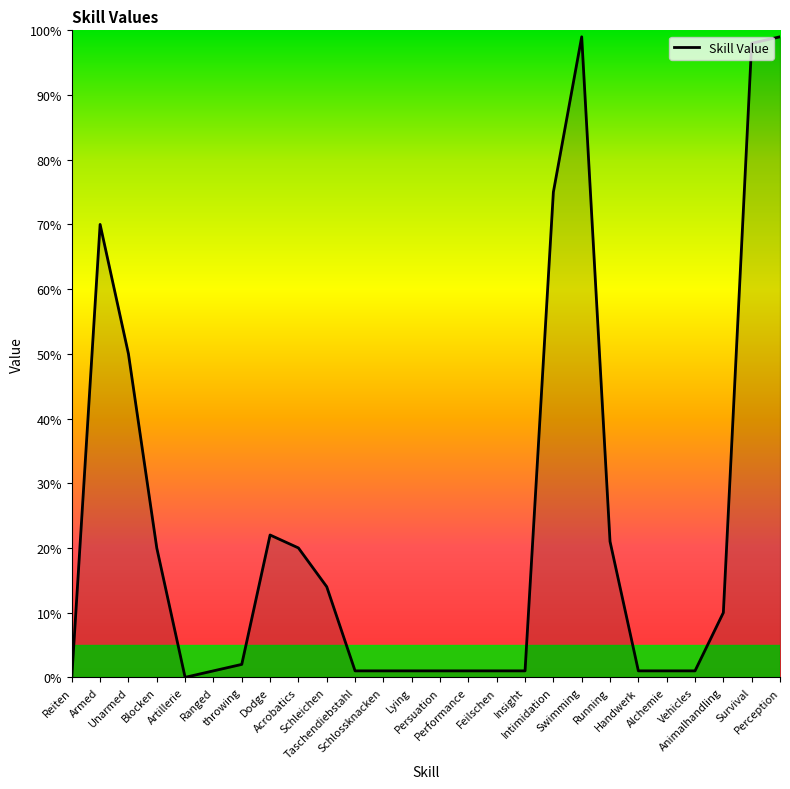

What is the greatest value displayed?

99